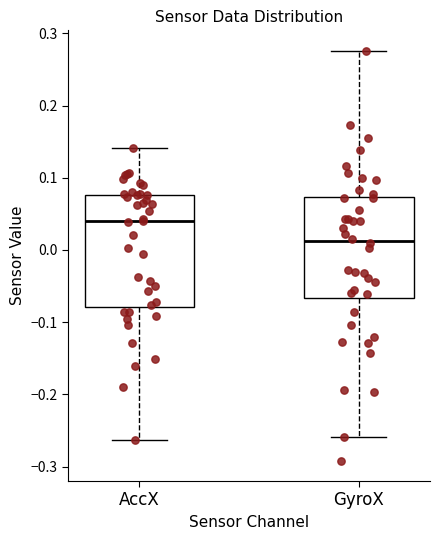

Reading left to right, read every box against the y-axis: the position of its median line, the range the box covers, and the ends of its whiskers. The values are not printed on the chart, so give them approximately, as read against the axis.

AccX: median 0.04, box -0.08 to 0.08, whiskers -0.26 to 0.14
GyroX: median 0.01, box -0.07 to 0.07, whiskers -0.26 to 0.28